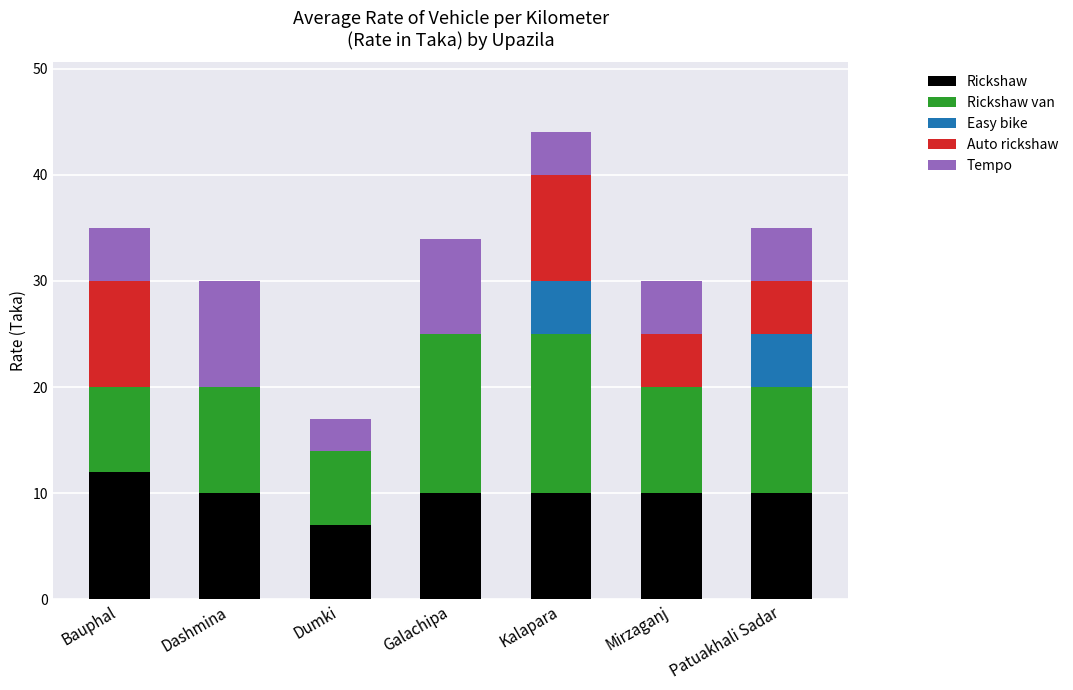

The Rickshaw series shows 10 at Mirzaganj. True or false?

True